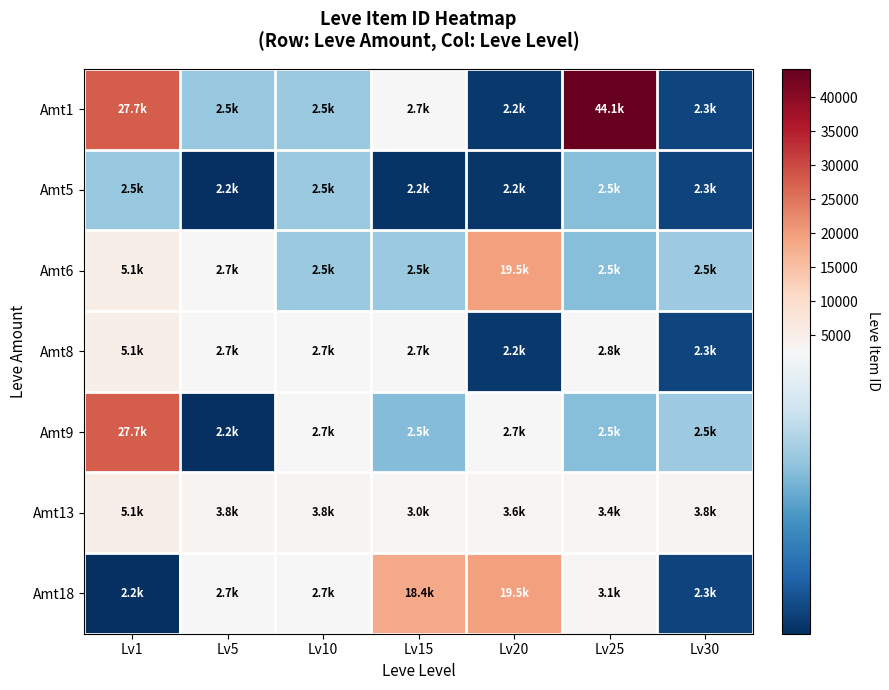

Which series has the largest total across all categories?

Amt1